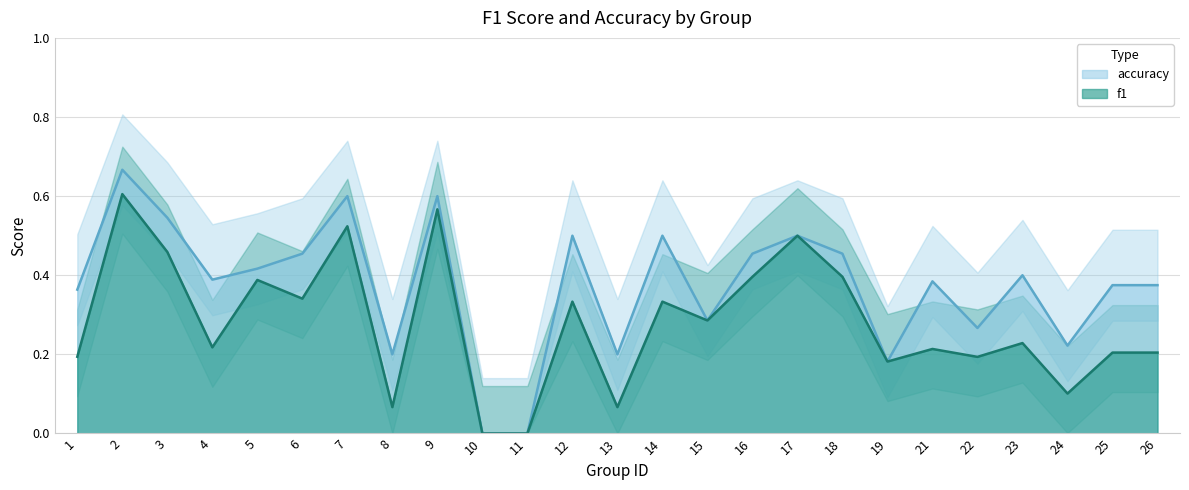

True or false: f1 has a value of 0.2 at 24.

False